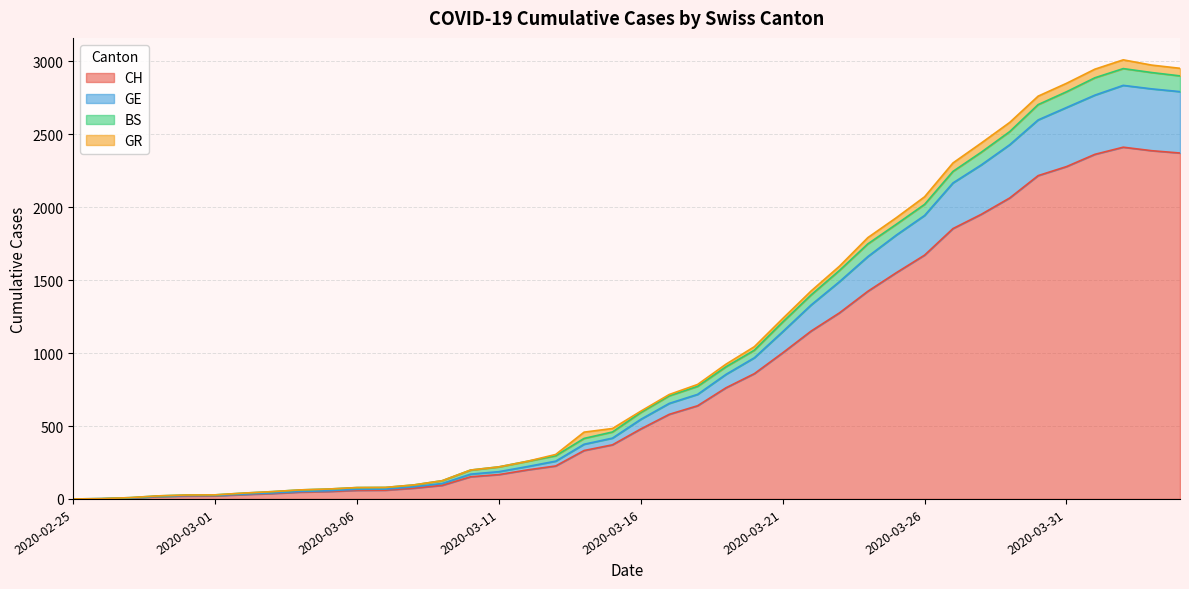

At how many categories does at least one series exceed 276?

22